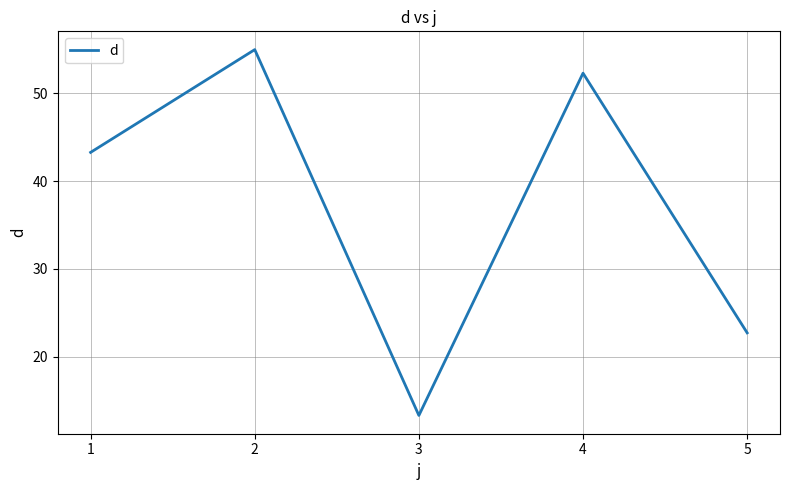

What is the difference between the maximum and second lowest values?

32.3